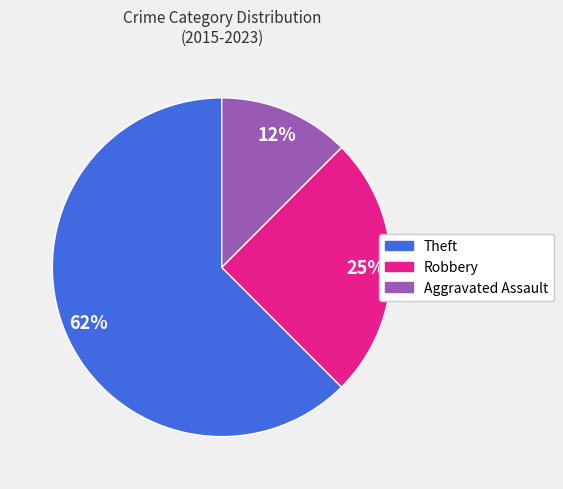

The Aggravated Assault slice represents 26% of the pie. True or false?

False